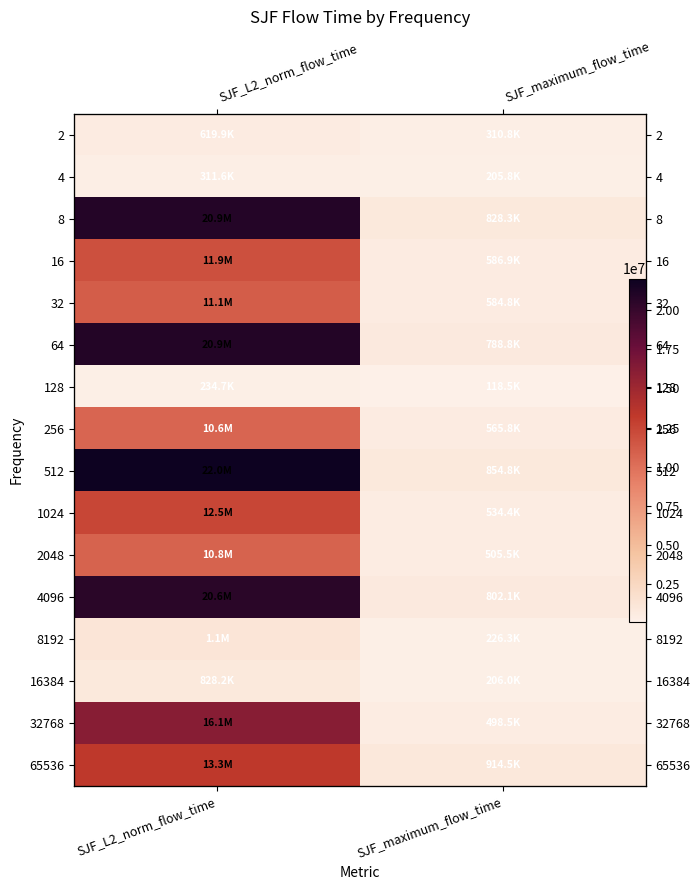

Rank the categories by 2048 value from lowest to highest.

SJF_maximum_flow_time, SJF_L2_norm_flow_time